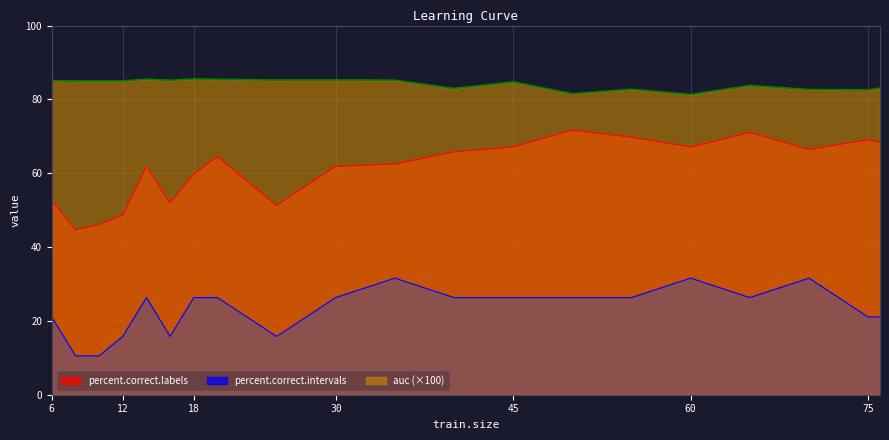

True or false: auc and percent.correct.labels cross at least once.

False